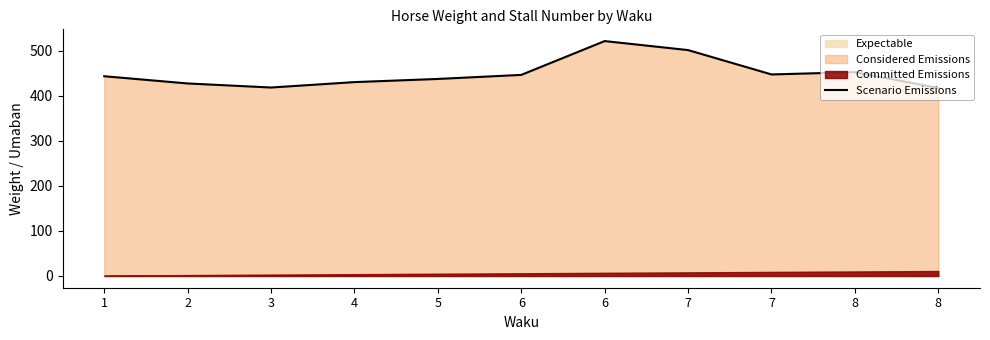

Where is the first local minimum?

3